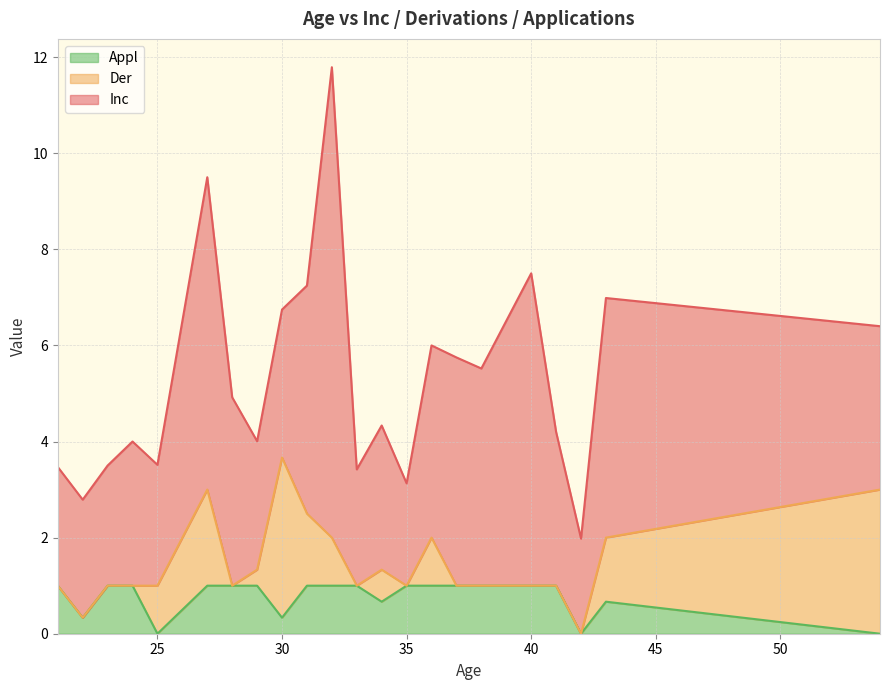

What is the maximum value for Appl?

1.0